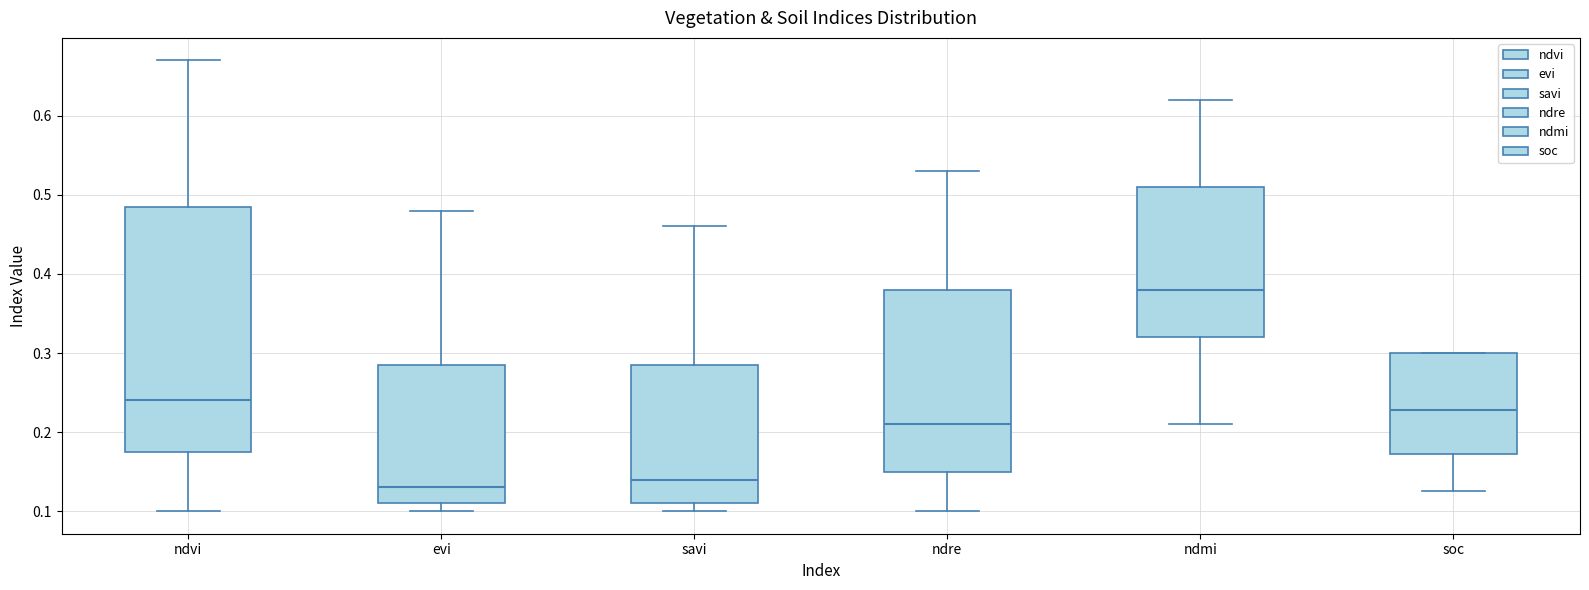

Reading left to right, read every box against the y-axis: the position of its median line, the range the box covers, and the ends of its whiskers. The values are not printed on the chart, so give them approximately, as read against the axis.

ndvi: median 0.24, box 0.18 to 0.49, whiskers 0.10 to 0.67
evi: median 0.13, box 0.11 to 0.29, whiskers 0.10 to 0.48
savi: median 0.14, box 0.11 to 0.29, whiskers 0.10 to 0.46
ndre: median 0.21, box 0.15 to 0.38, whiskers 0.10 to 0.53
ndmi: median 0.38, box 0.32 to 0.51, whiskers 0.21 to 0.62
soc: median 0.23, box 0.17 to 0.30, whiskers 0.13 to 0.30